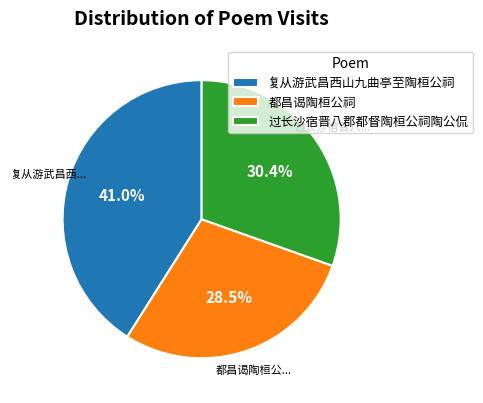

To the nearest percent, what is the combined percentage of 过长沙宿晋八郡都督陶桓公祠陶公侃 and 复从游武昌西山九曲亭至陶桓公祠?

71%